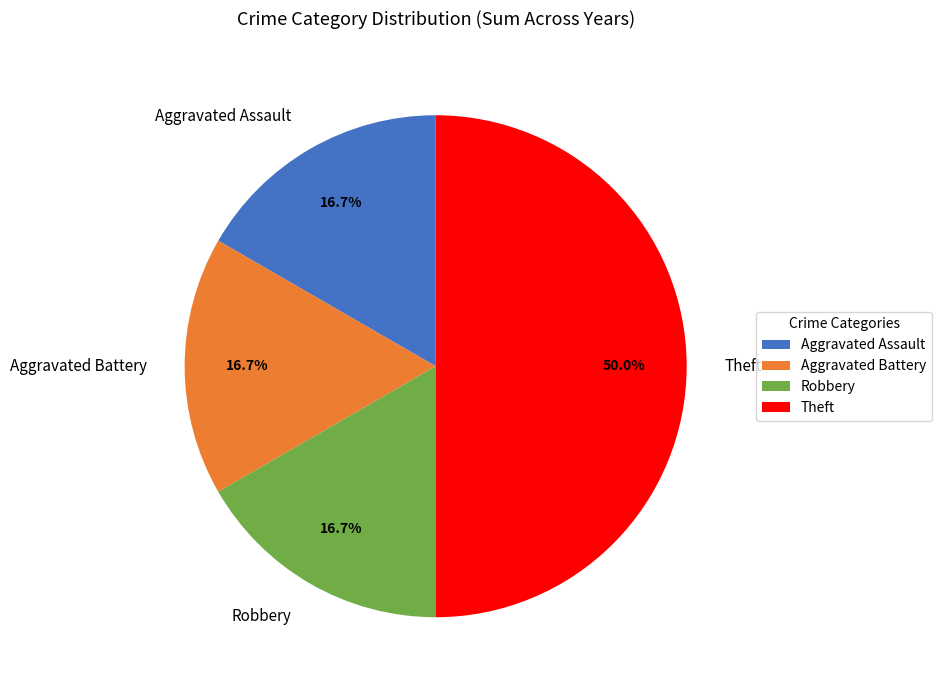

To the nearest percent, what is the difference between the Aggravated Battery and Theft slice percentages?

33%